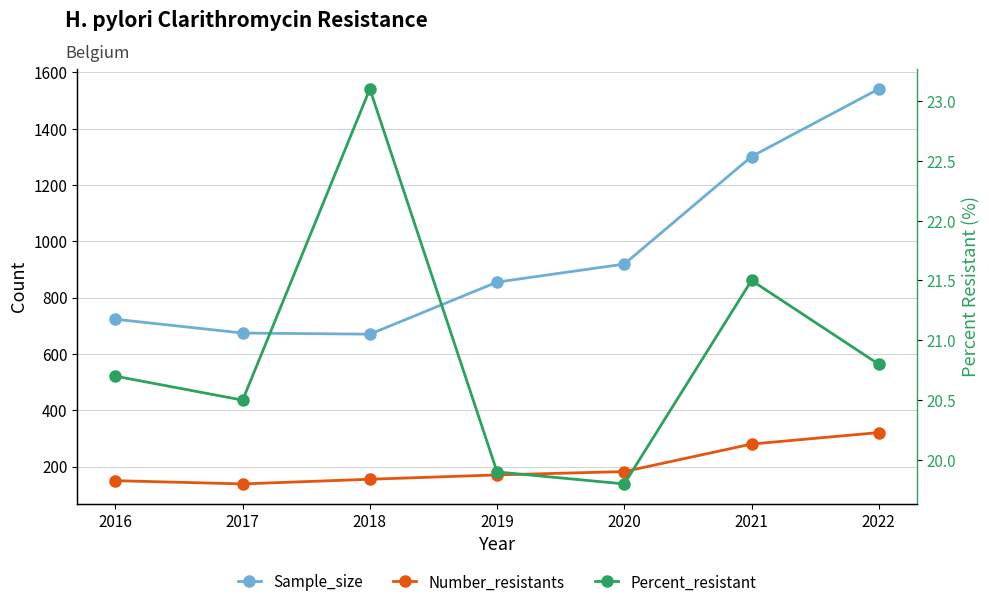

How many interior local peaks does the Percent_resistant series have?

2